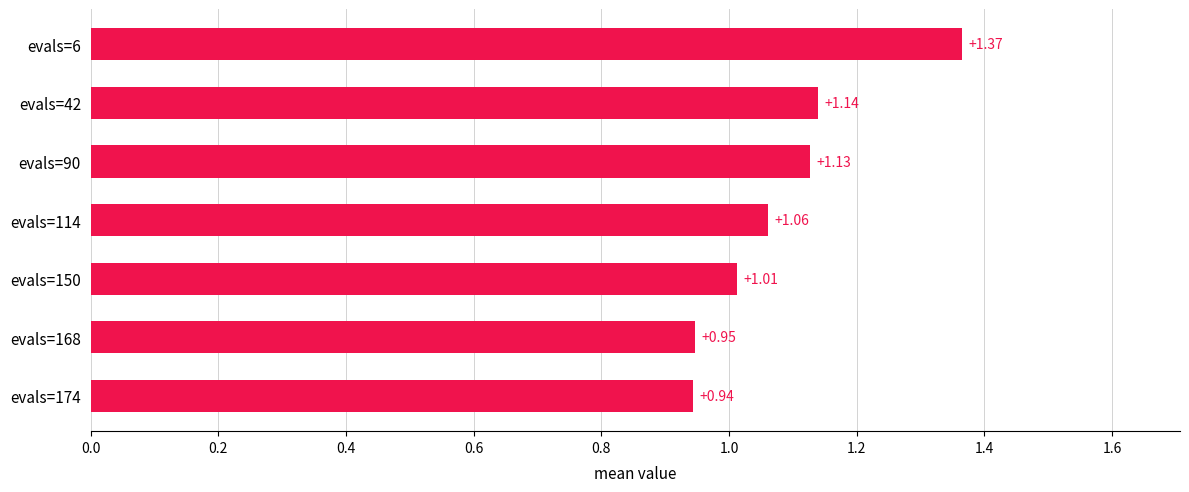

What is the change in value from evals=168 to evals=6?

+0.4